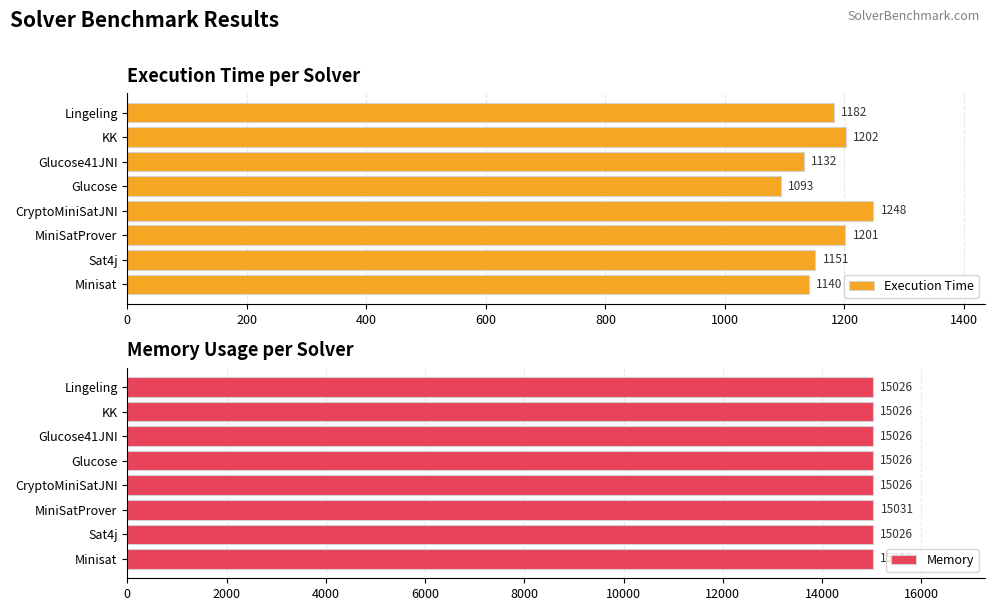

Does the chart contain stacked bars?

No